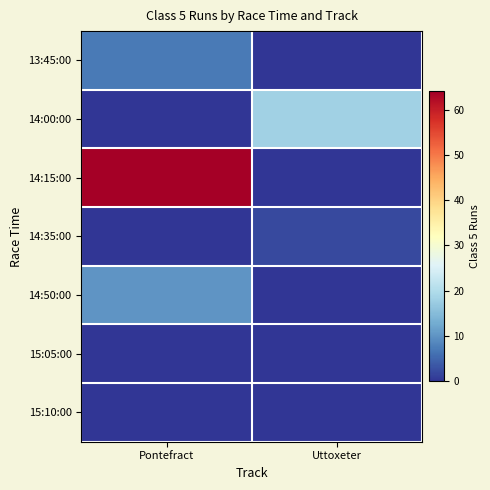

Which series has the largest total across all categories?

14:15:00